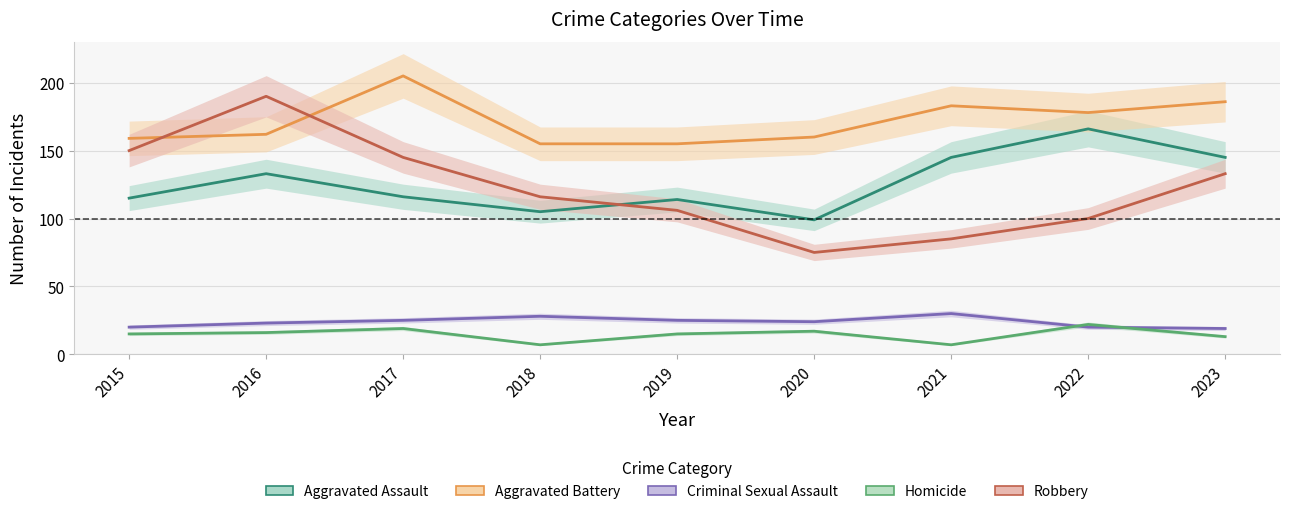

At which category is the sum across all series the highest?

2016